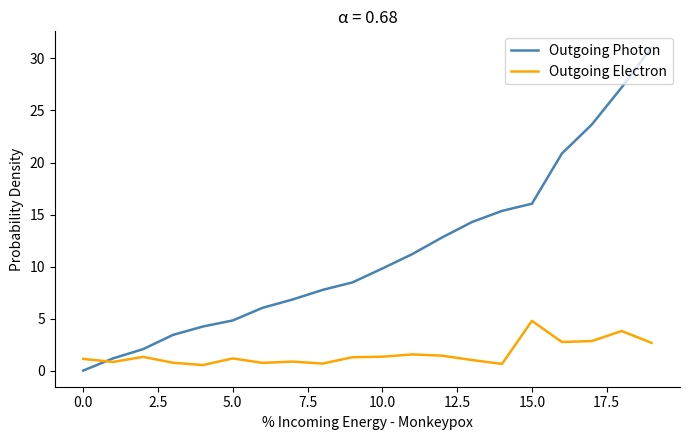

Which series has the widest spread of values?

Outgoing Photon